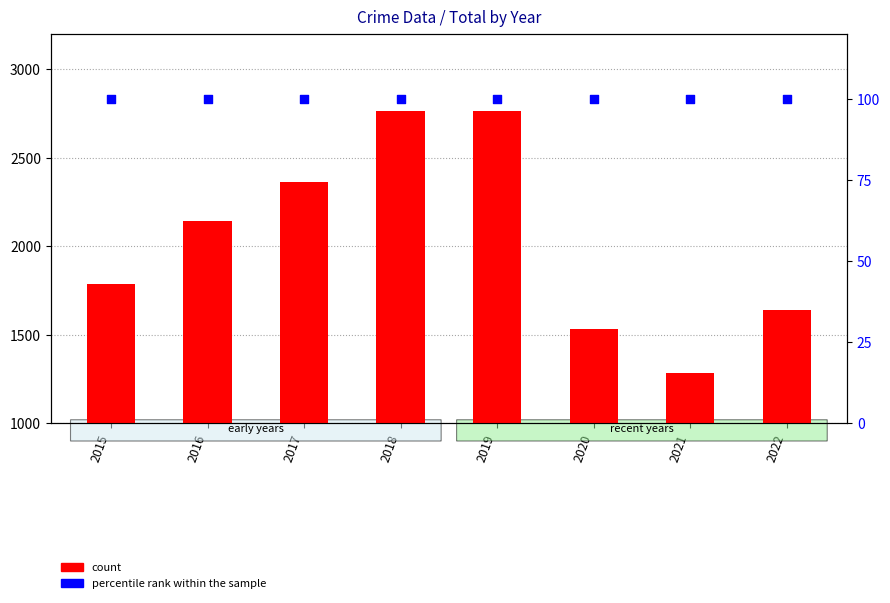

Which series contains the lowest Y value?

percentile rank within the sample